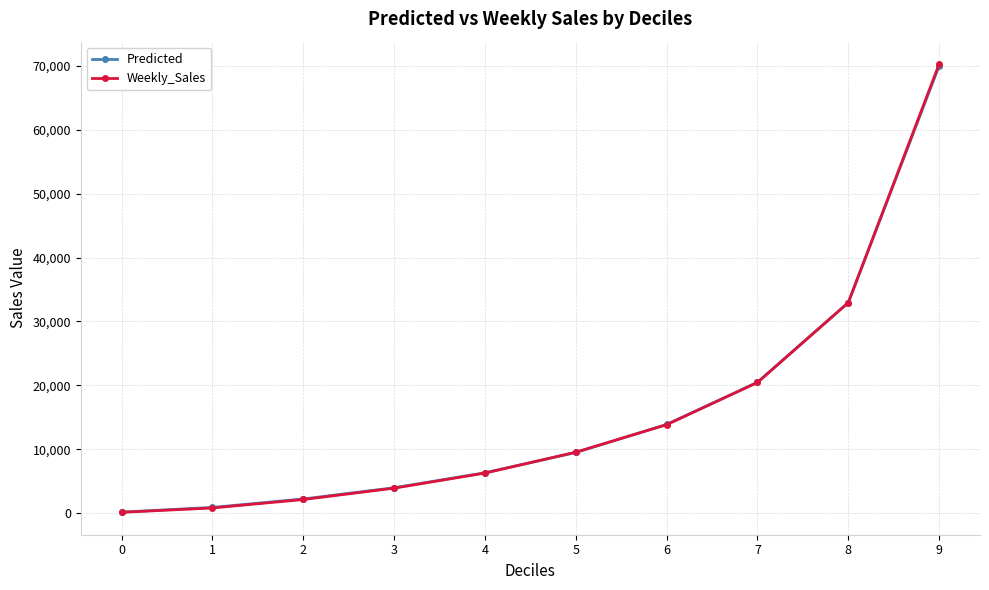

Between 4 and 6, which series saw the biggest shift?

Weekly_Sales